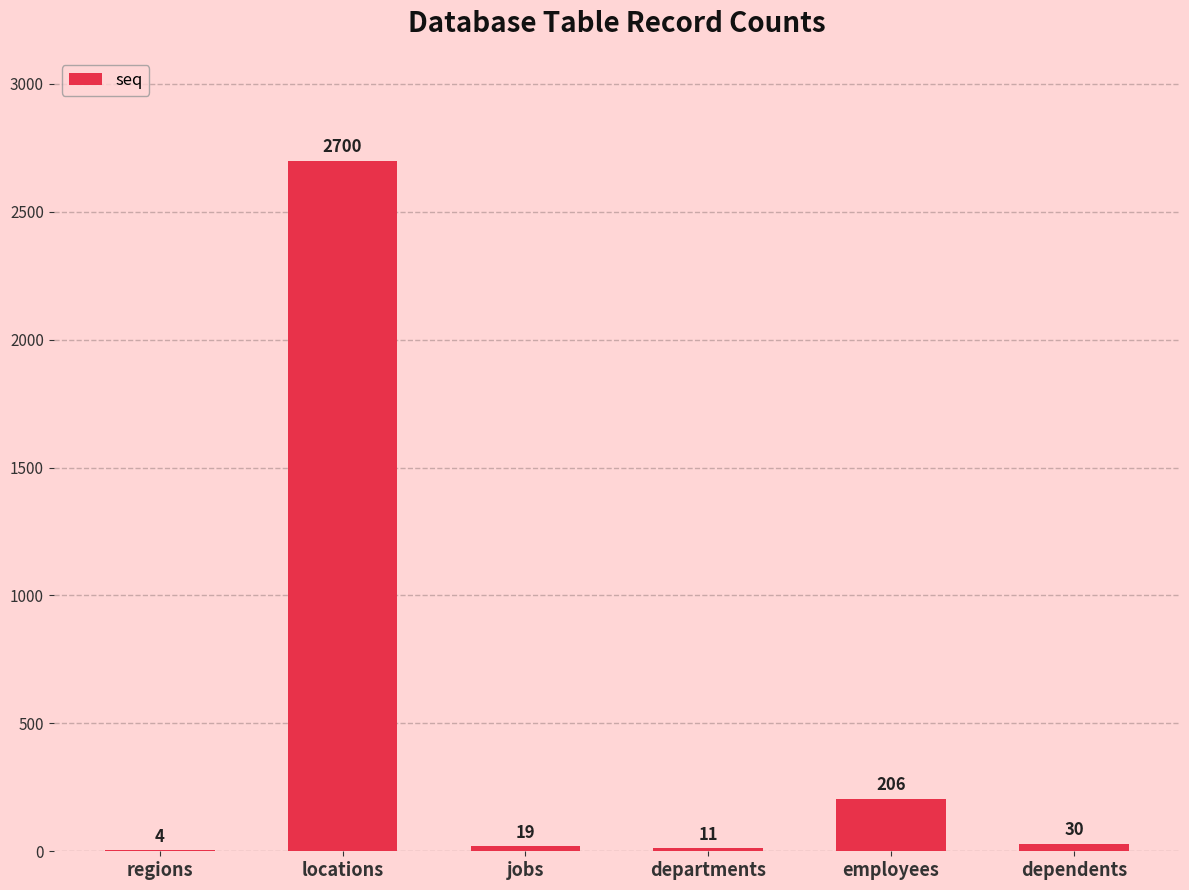

What is the change in value from departments to employees?

+195